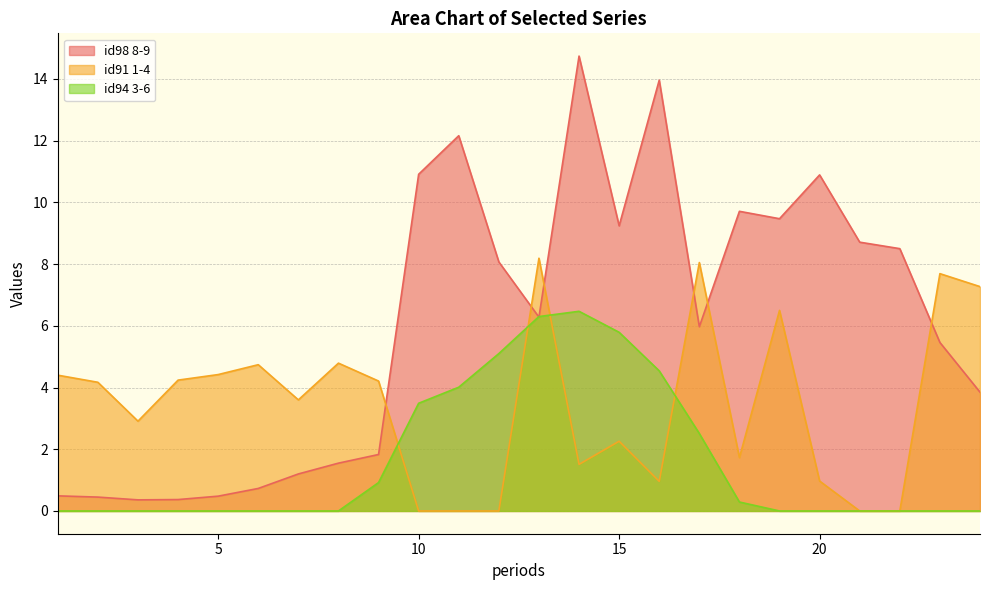

Reading left to right, what are all the values shown in this chart?

id98 8-9: 0.5	0.5	0.4	0.4	0.5	0.7	1.2	1.6	1.8	10.9	12.2	8.1	6.3	14.7	9.2	14.0	6.0	9.7	9.5	10.9	8.7	8.5	5.5	3.9
id91 1-4: 4.4	4.2	2.9	4.2	4.4	4.7	3.6	4.8	4.2	-0.0	-0.0	-0.0	8.2	1.5	2.3	1.0	8.1	1.7	6.5	1.0	-0.0	-0.0	7.7	7.3
id94 3-6: -0.0	-0.0	-0.0	-0.0	-0.0	-0.0	-0.0	-0.0	0.9	3.5	4.0	5.1	6.3	6.5	5.8	4.5	2.5	0.3	-0.0	-0.0	-0.0	-0.0	-0.0	-0.0